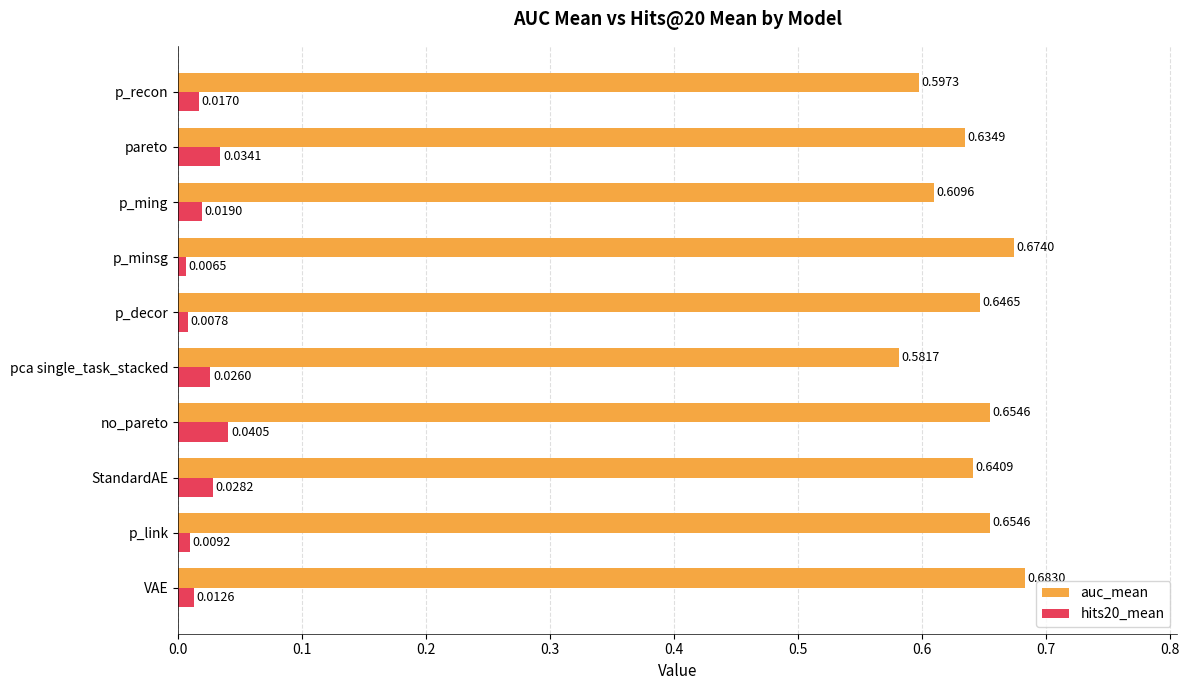

Which category has the lowest value in the hits20_mean series?

p_minsg